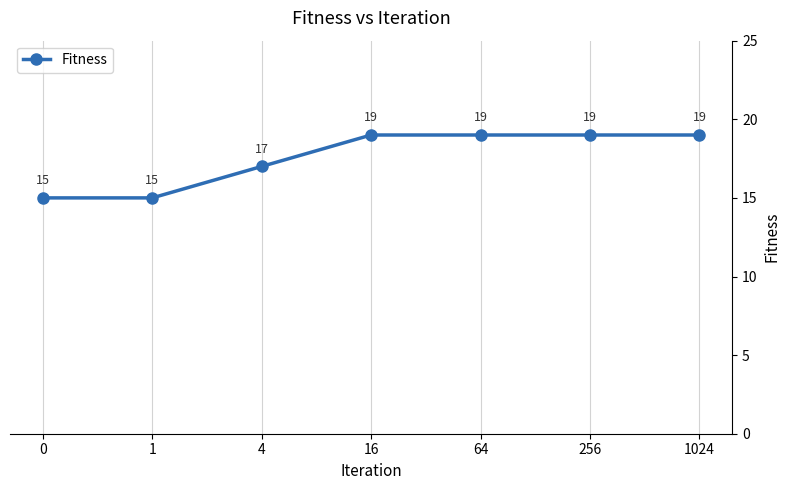

Is it true that the value at 0 is 26?

False